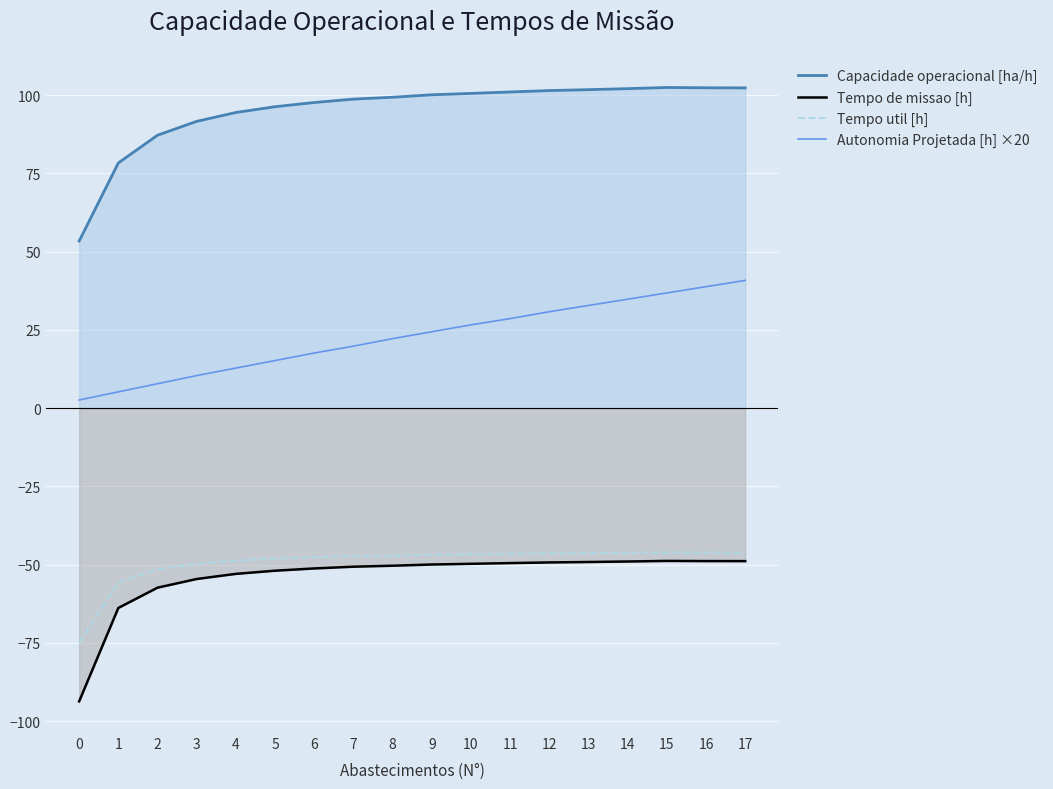

True or false: Autonomia Projetada [h] ×20 and Capacidade operacional [ha/h] intersect in this chart.

False